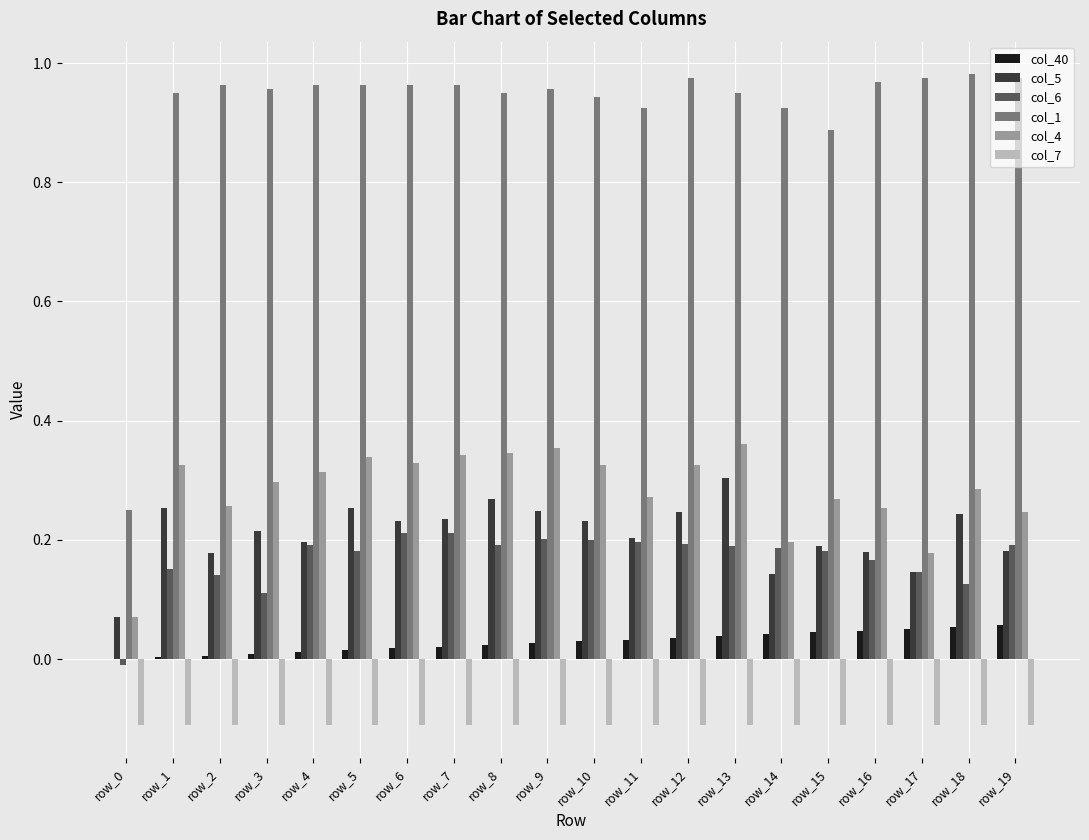

How many categories are shown in the chart?

20